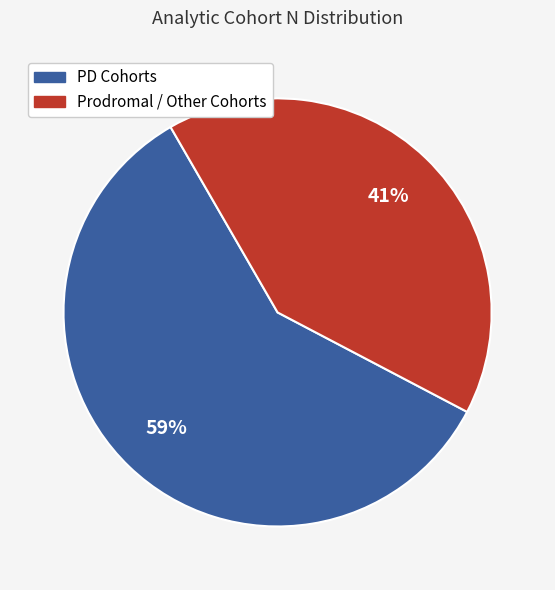

Does any single category account for the majority?

Yes